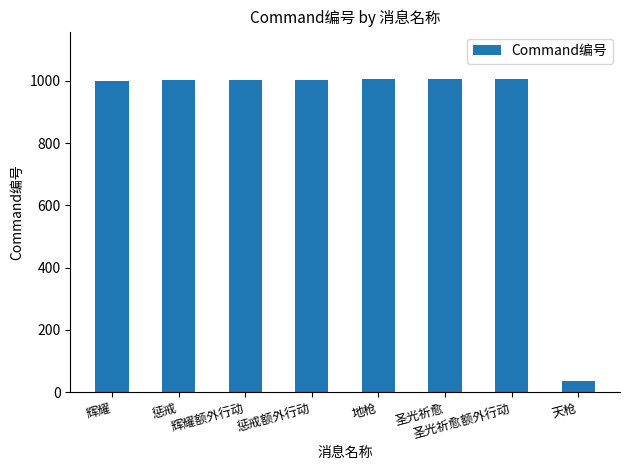

How many distinct data groups are displayed?

1